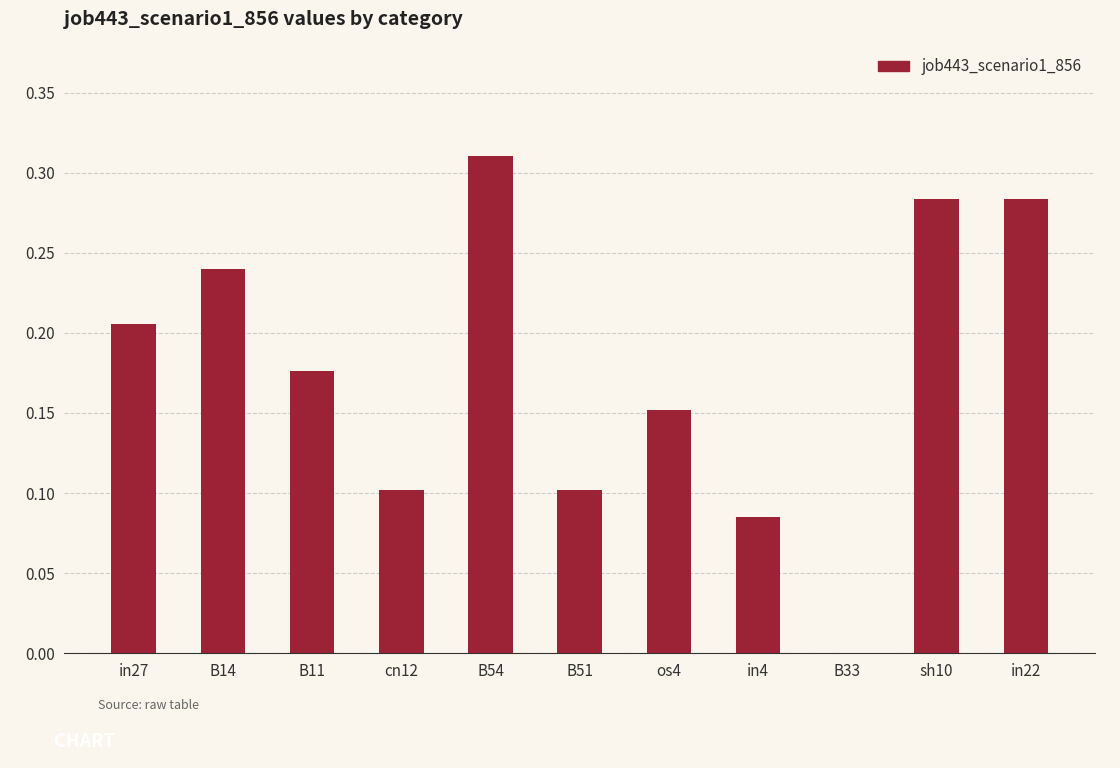

What is the change in value from in4 to B33?

-0.1